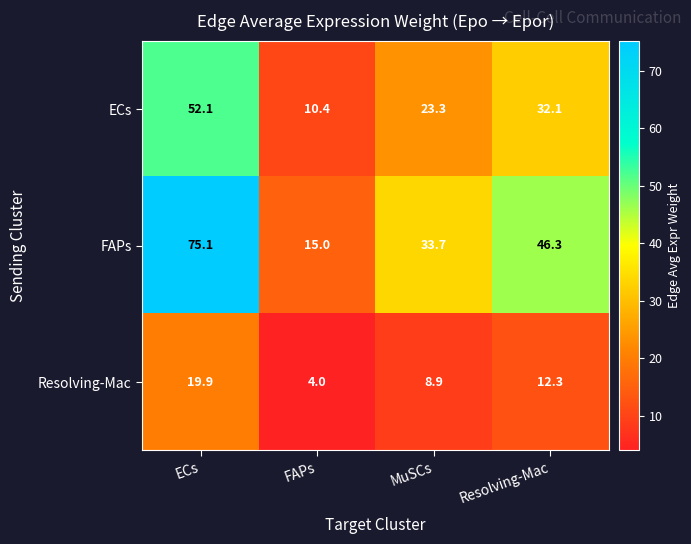

What is the difference between the FAPs values at Resolving-Mac and FAPs?

31.3